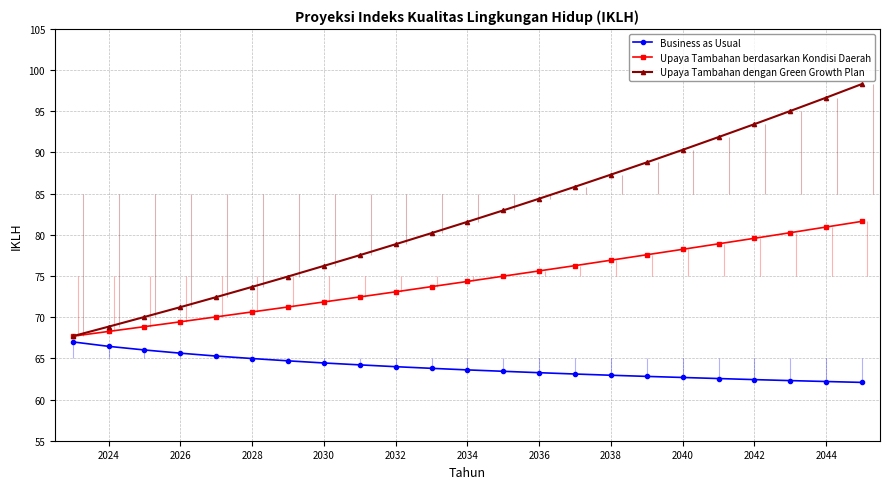

True or false: Upaya Tambahan dengan Green Growth Plan and Upaya Tambahan berdasarkan Kondisi Daerah cross at least once.

False